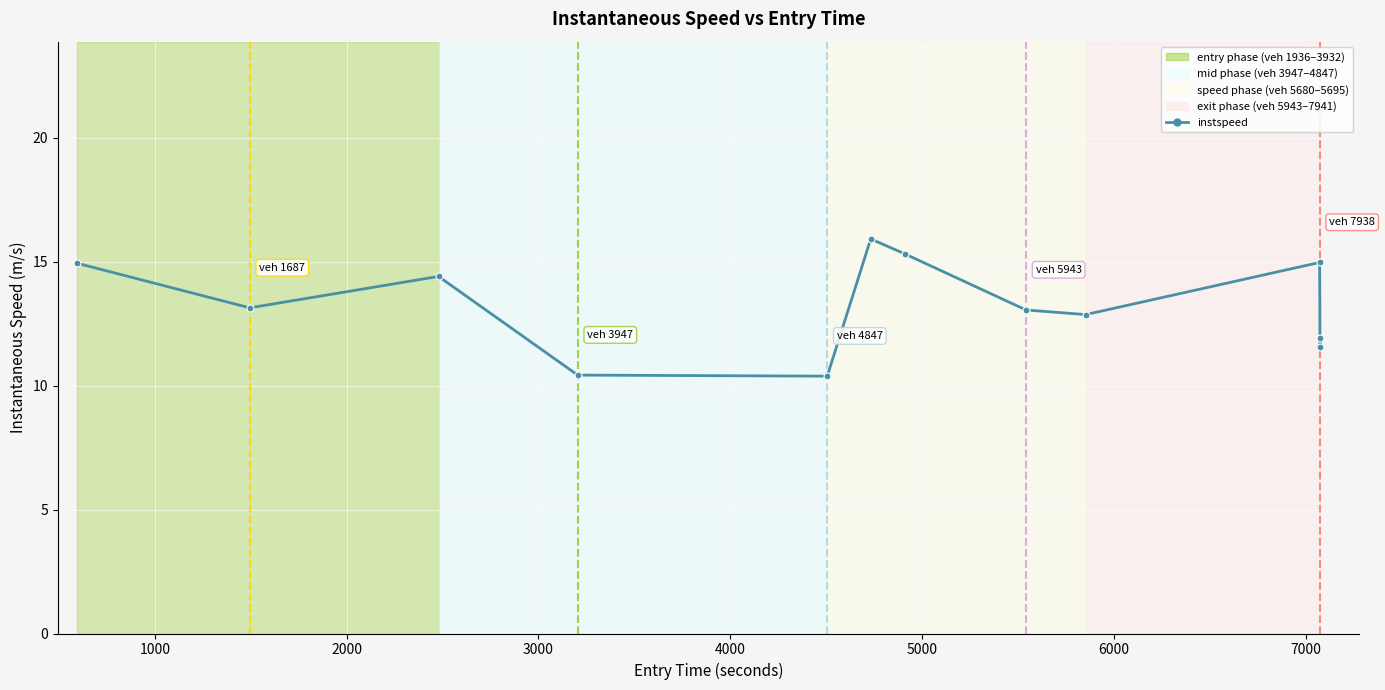

How many points are higher than both their immediate neighbors (excluding endpoints)?

3